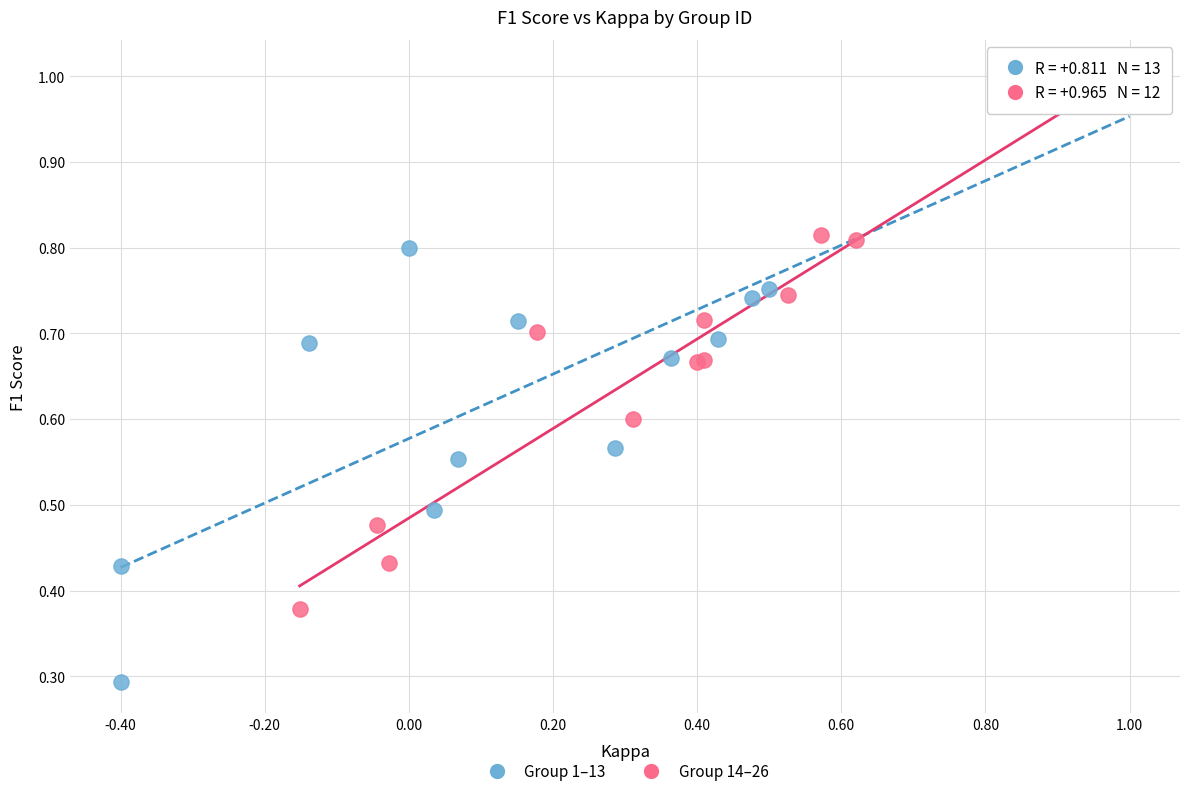

Which series reaches the minimum Y coordinate?

Group 1–13